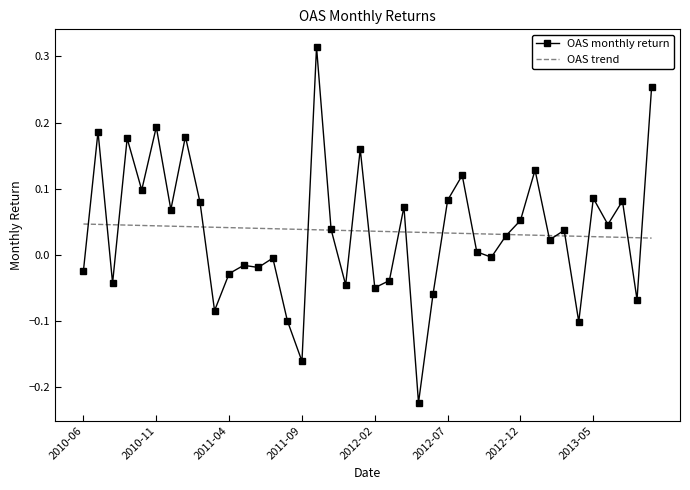

List the series in order of their peak value, lowest first.

OAS trend, OAS monthly return